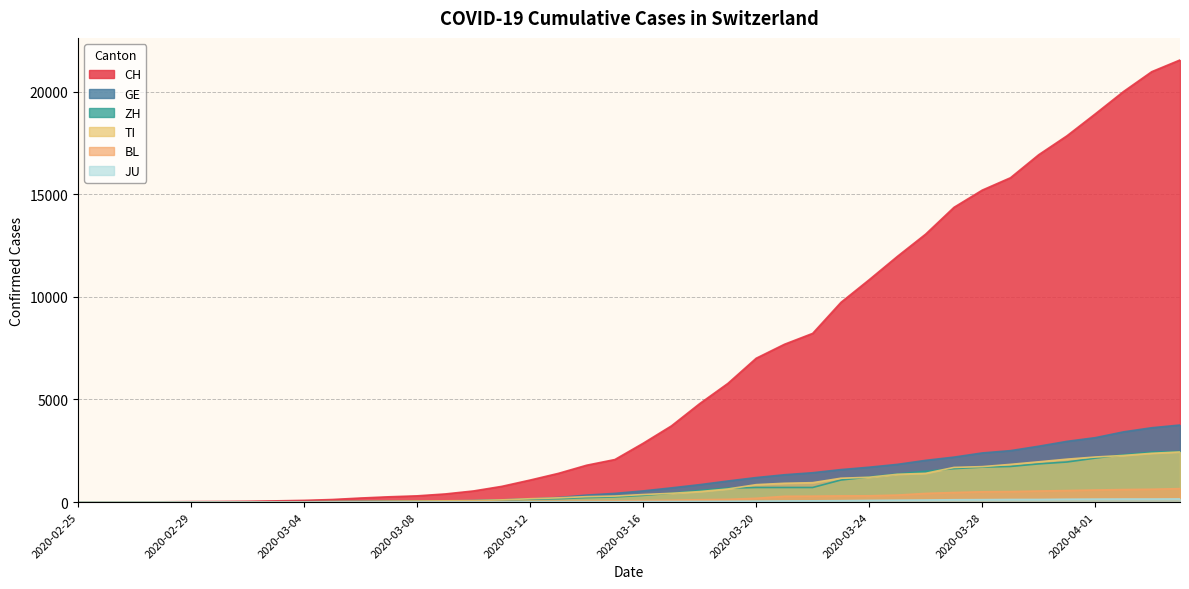

Does the chart display data point markers on the line(s)?

No